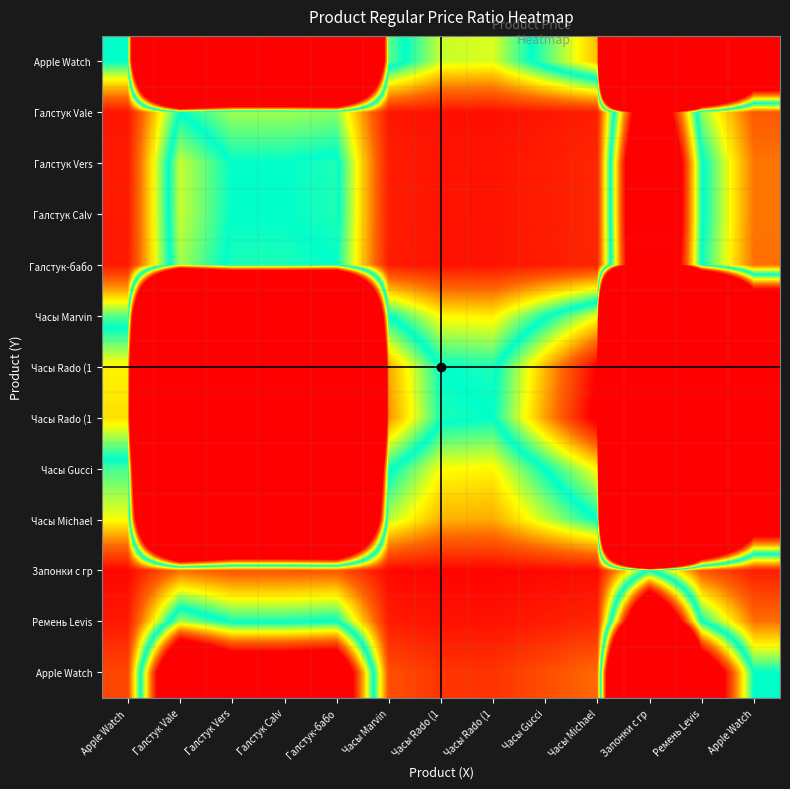

How many categories are shown in the chart?

13